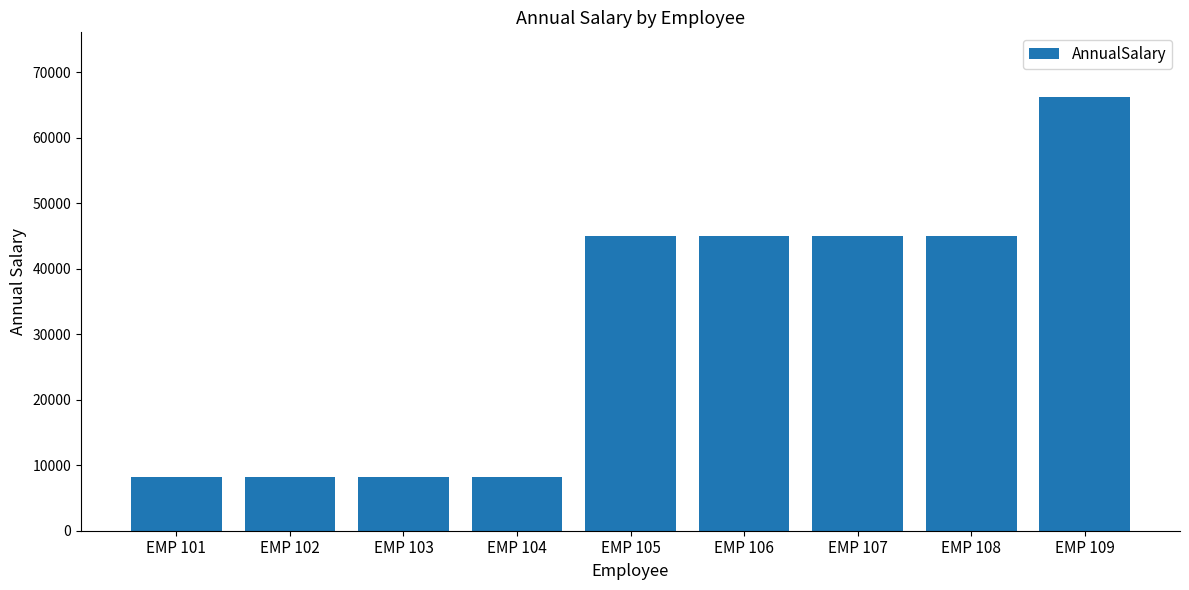

What is the average value?

30986.2